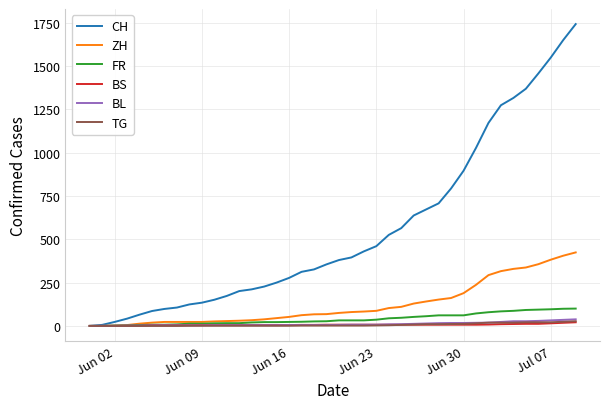

What is the maximum value shown in the chart?

1741